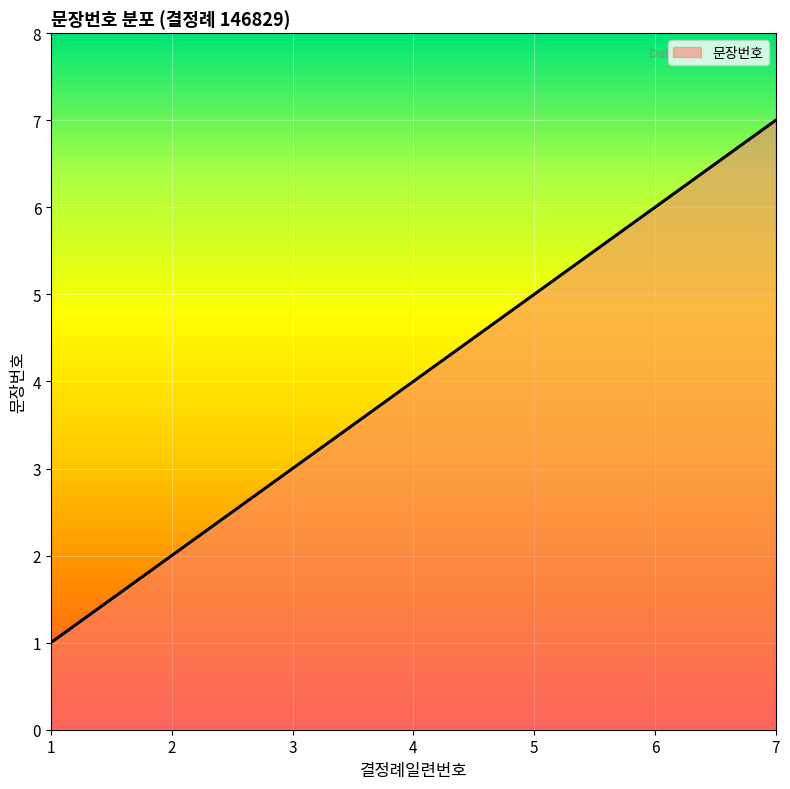

How many lines are shown in the chart?

1